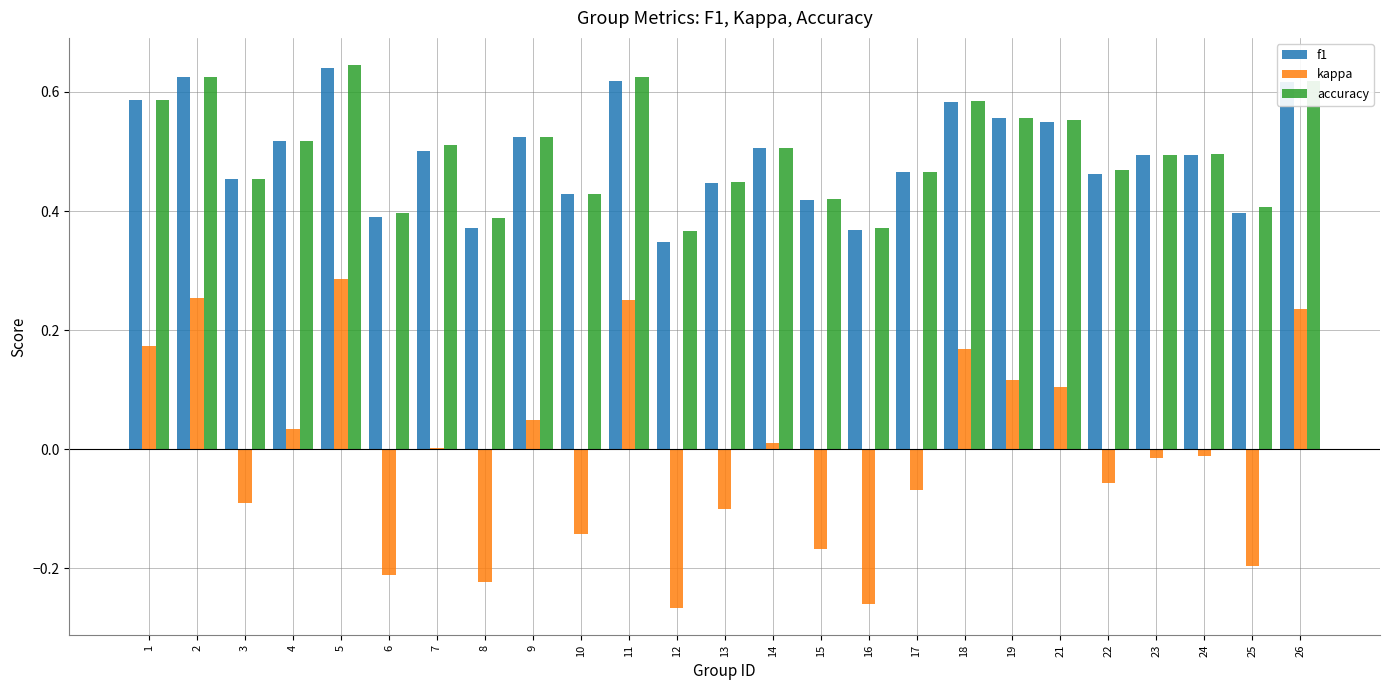

Are the bars grouped side by side (vs. stacked)?

Yes